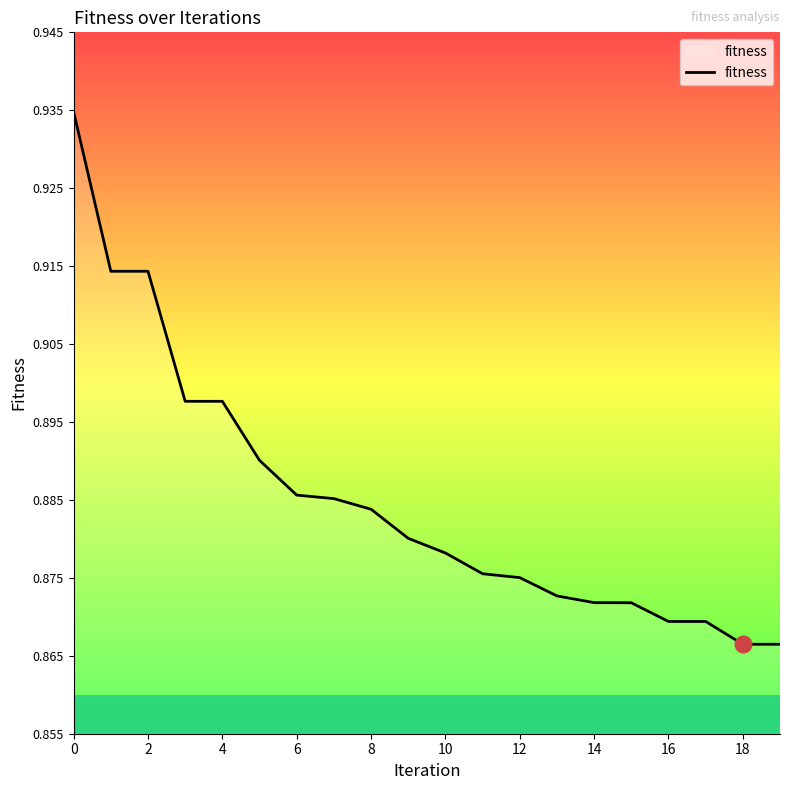

What is the average value?

0.9